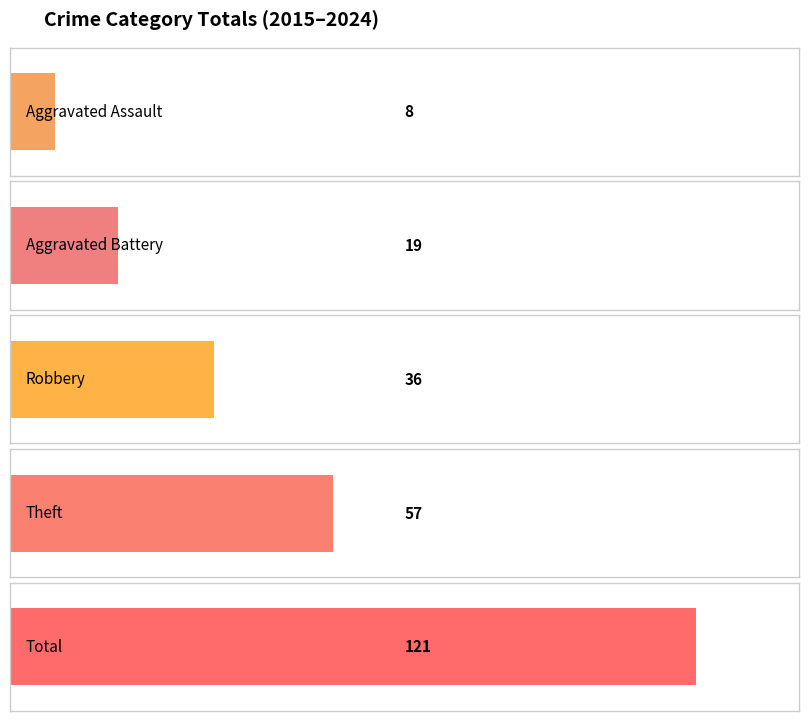

Reading right to left, extract all data points from this chart.

Aggravated Assault: 0	0	1	2	4	0	0	1	0	0
Aggravated Battery: 1	3	3	1	3	2	1	2	1	2
Robbery: 1	2	0	3	5	3	1	9	1	11
Theft: 2	3	5	1	4	5	6	9	13	9
Total: 4	8	9	7	16	10	8	21	15	23